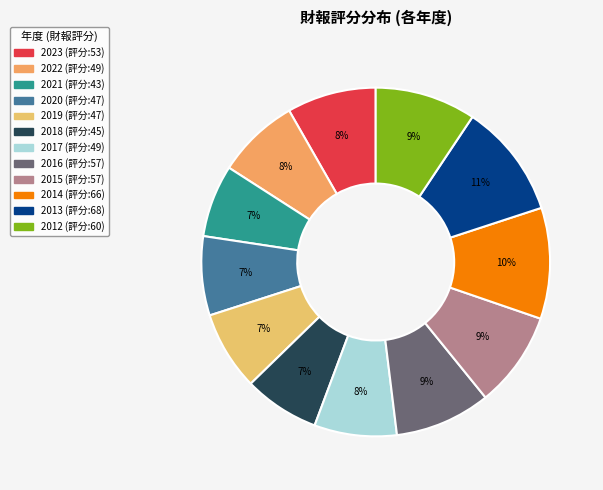

Which slice is the smallest?

2021